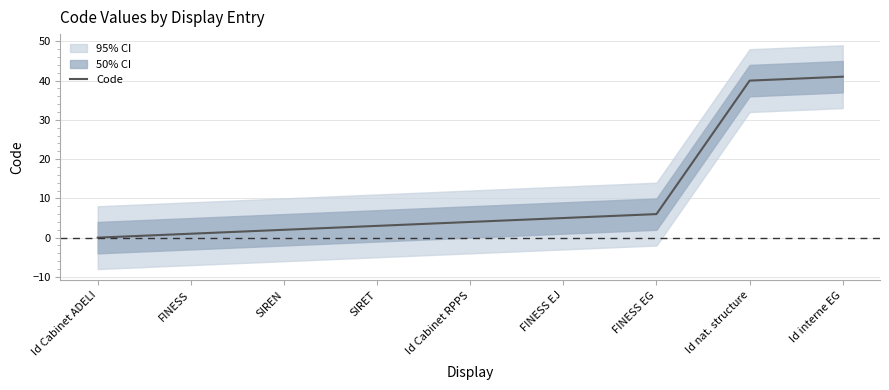

What is the sum of all values?

102